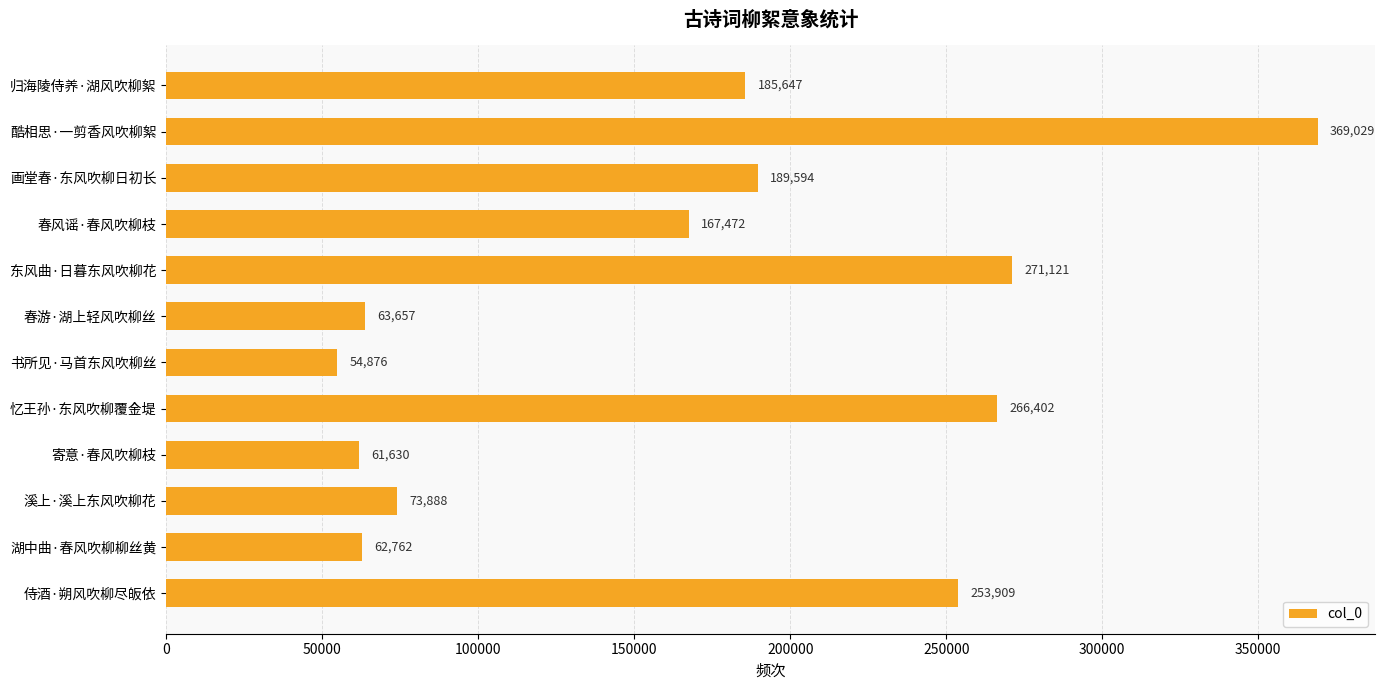

What is the average value?

168332